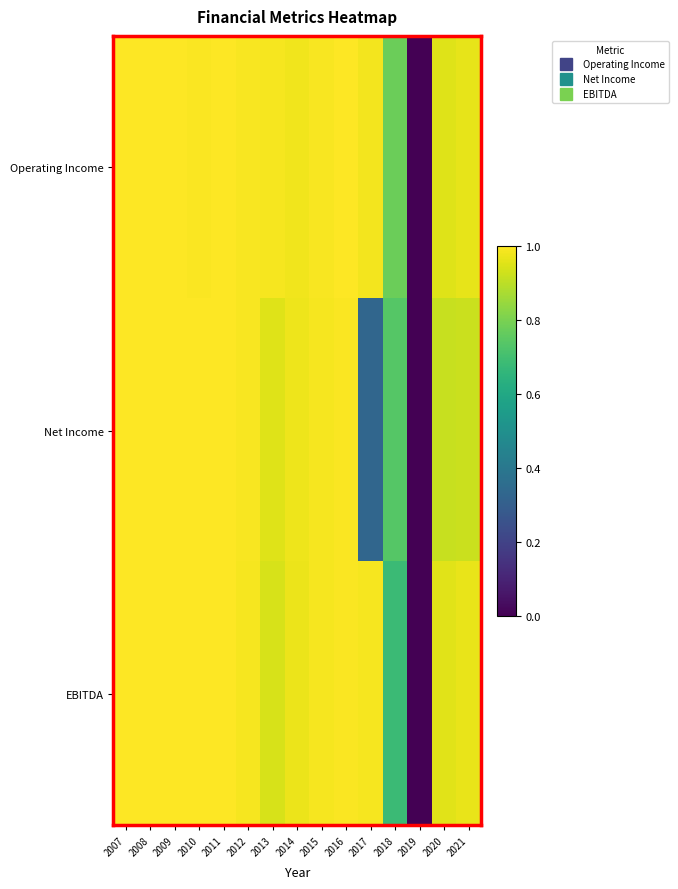

Which label corresponds to the largest value in the chart?

2007